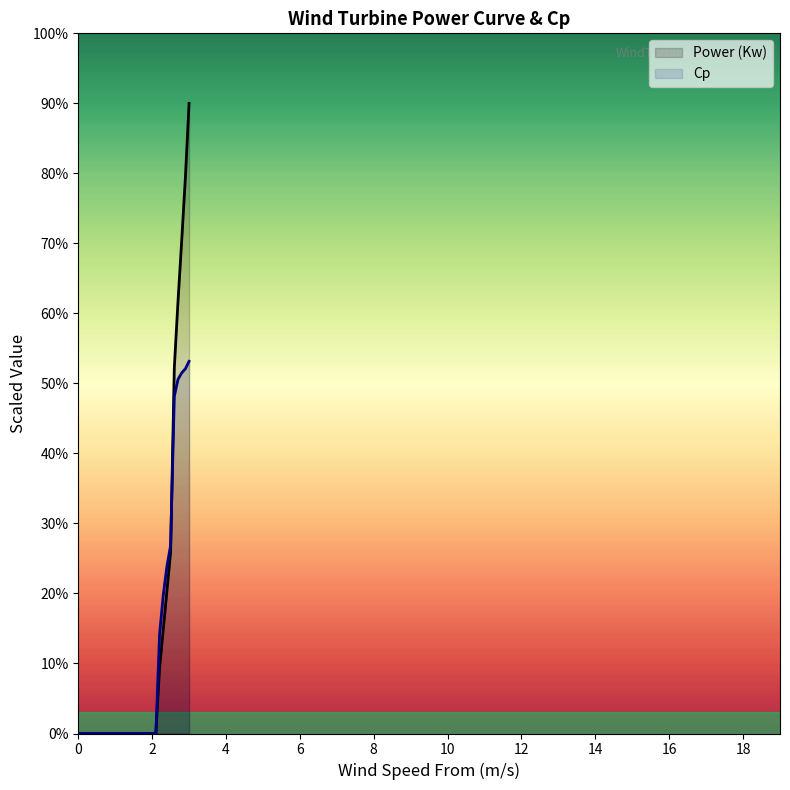

What position from the right is 3.0?

1